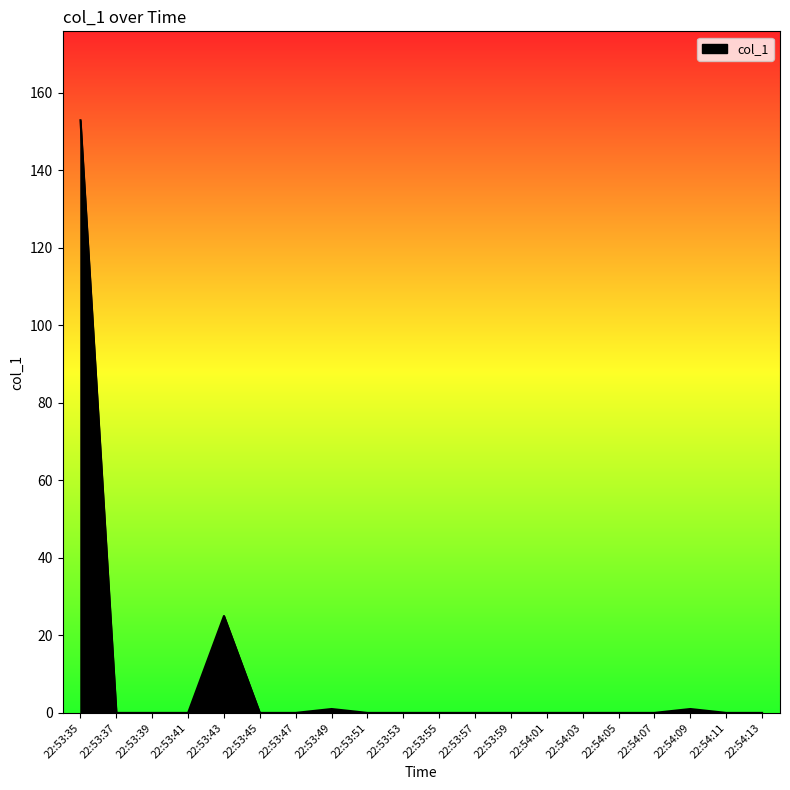

What is the sum of all values?

179.9